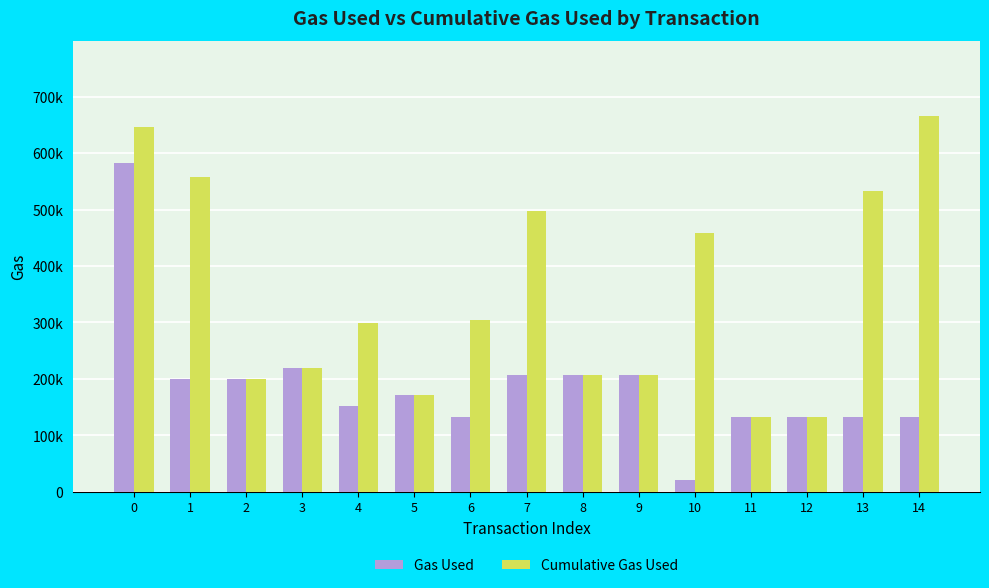

What are all the series names shown in the legend?

Gas Used, Cumulative Gas Used